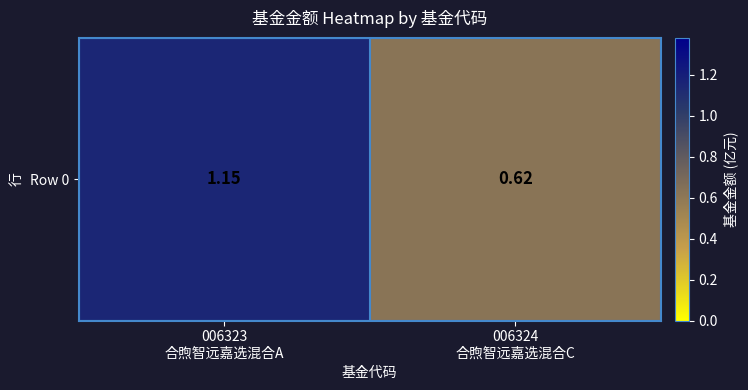

Which category has the highest value across all series?

006323
合煦智远嘉选混合A